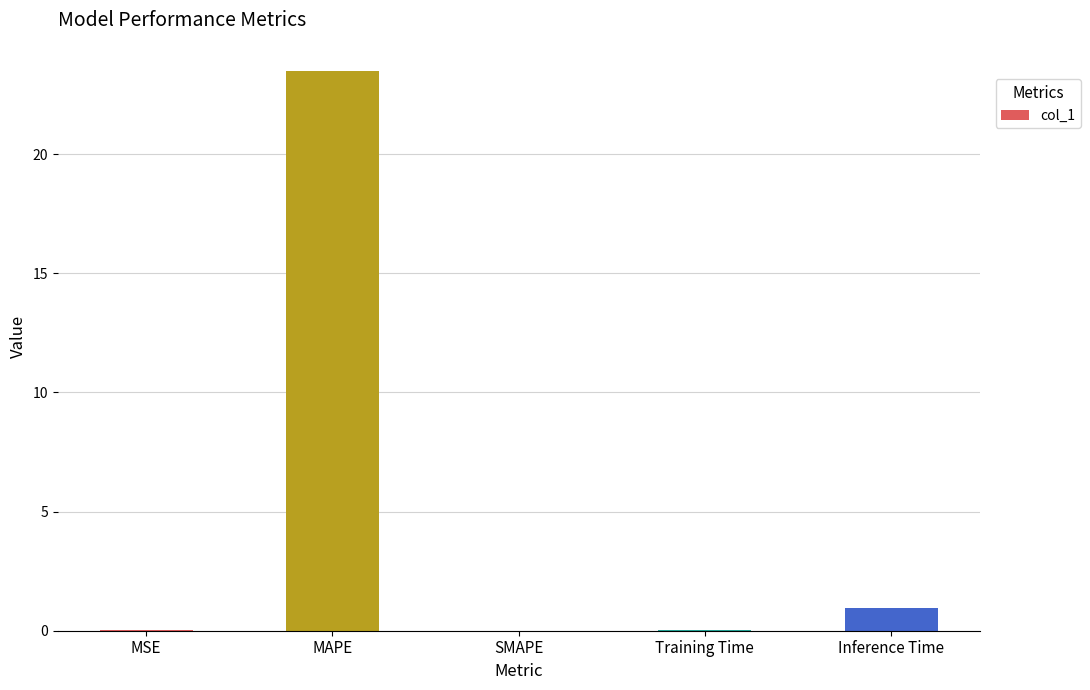

What is the change in value from MAPE to Inference Time?

-22.5